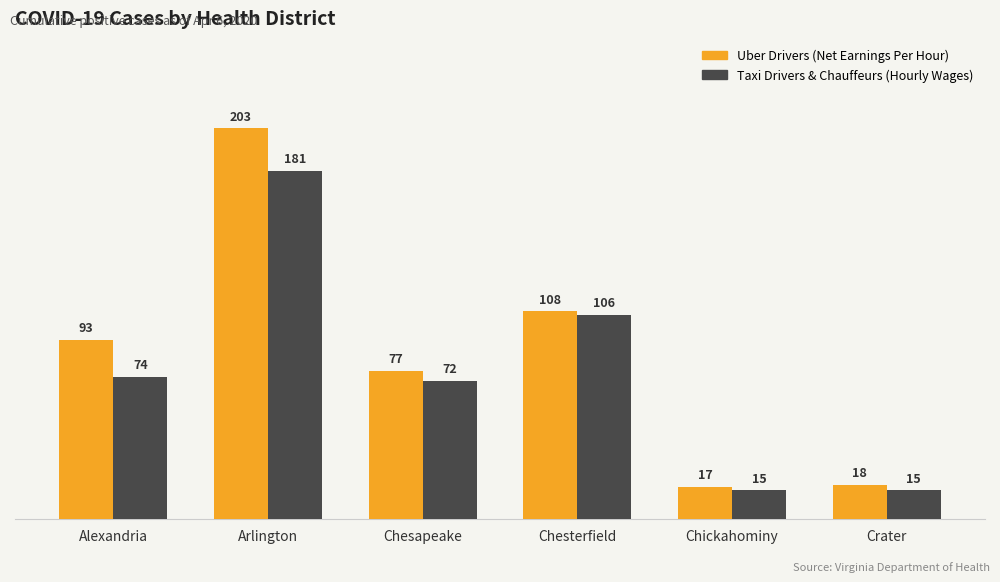

Which category has the highest value in the Taxi Drivers & Chauffeurs (Hourly Wages) series?

Arlington